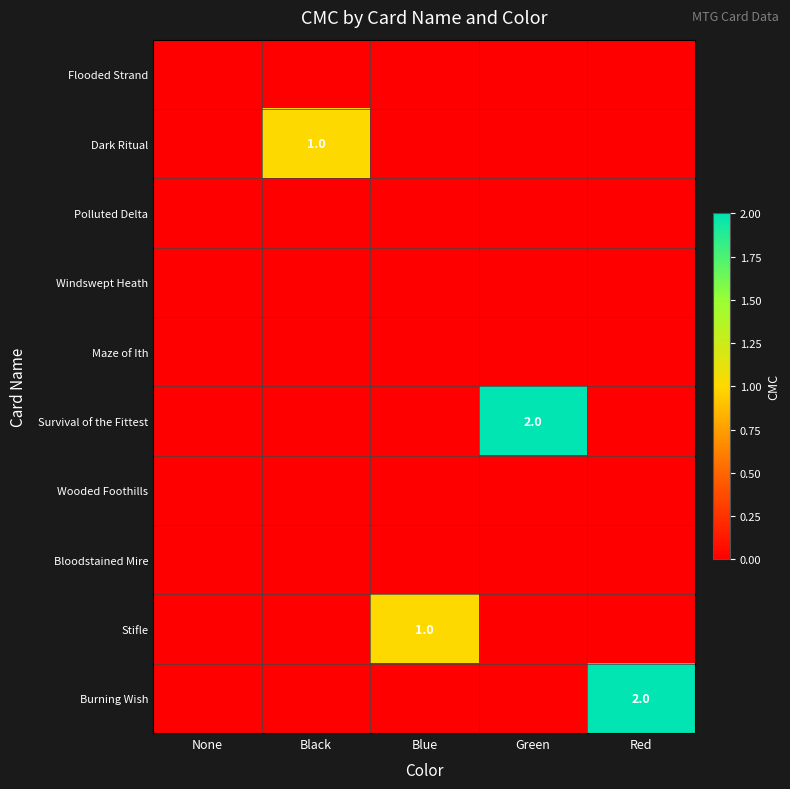

At which category is the sum across all series the highest?

Green